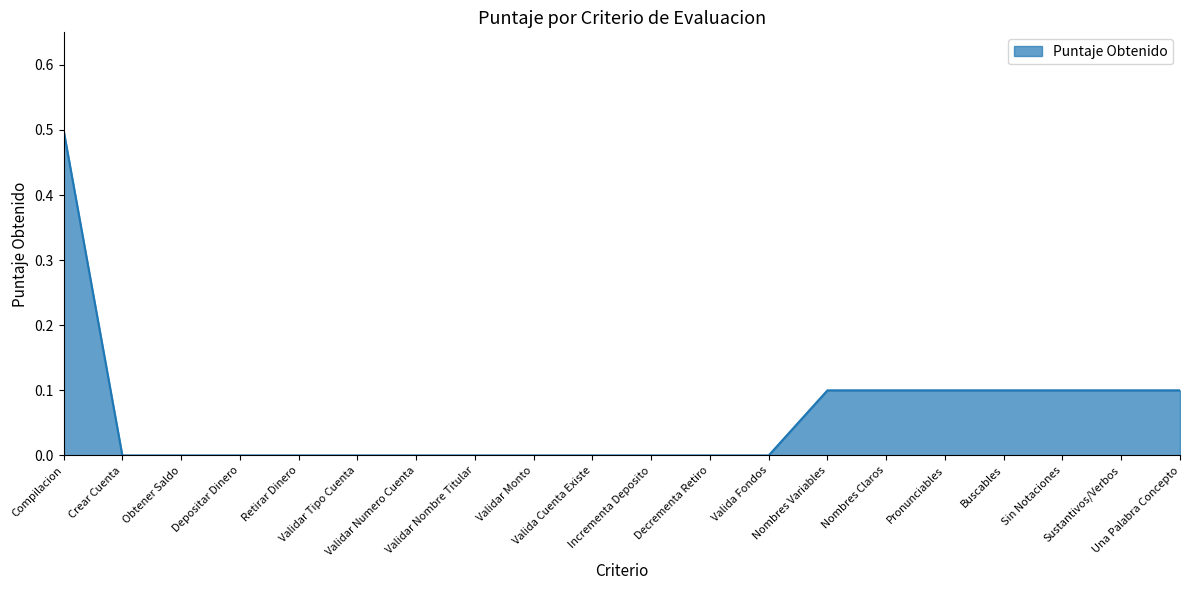

What position from the left is Decrementa Retiro?

12